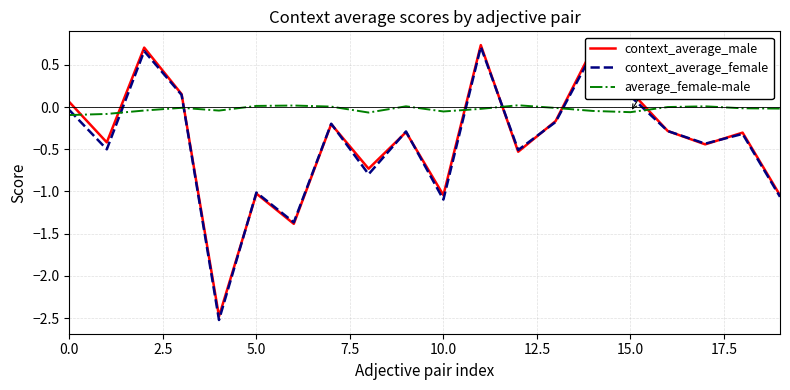

How many intersections are there between context_average_male and average_female-male?

7